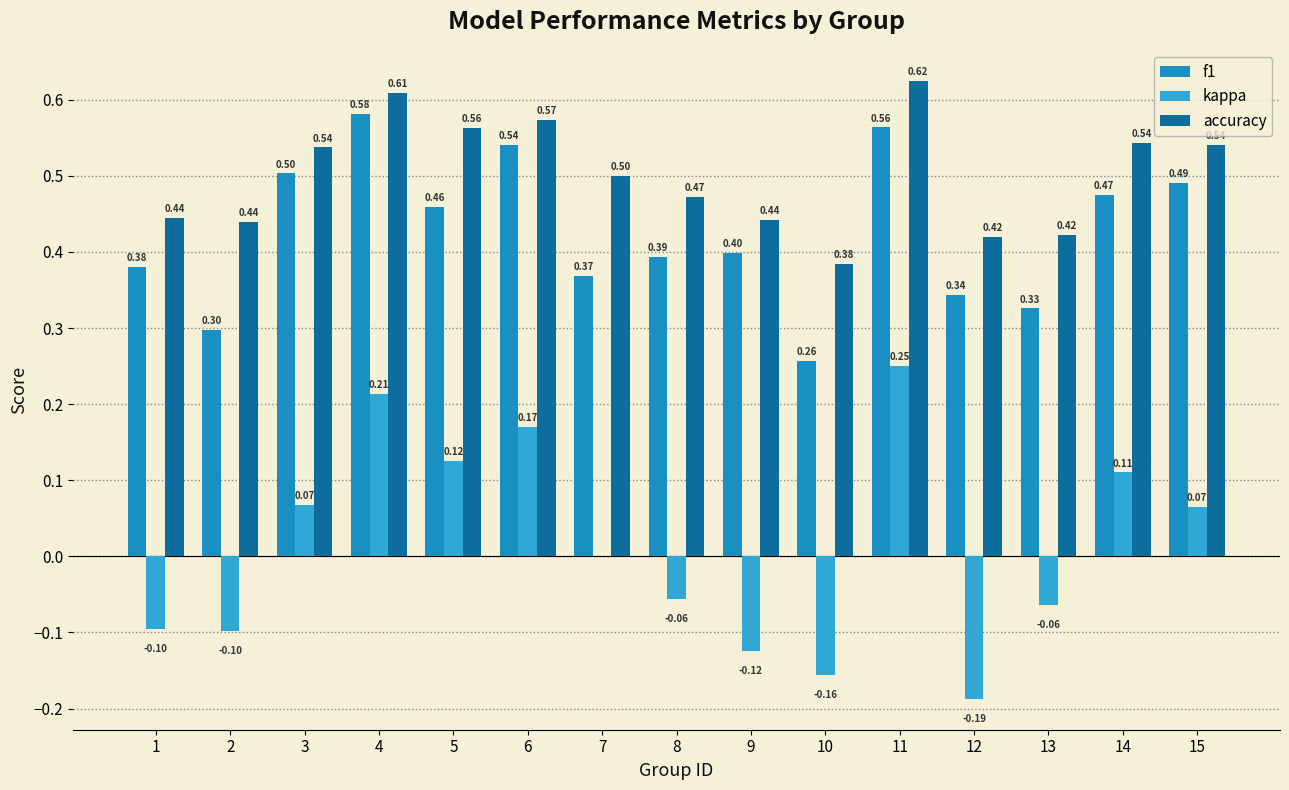

Which series changed the most between 8 and 14?

kappa